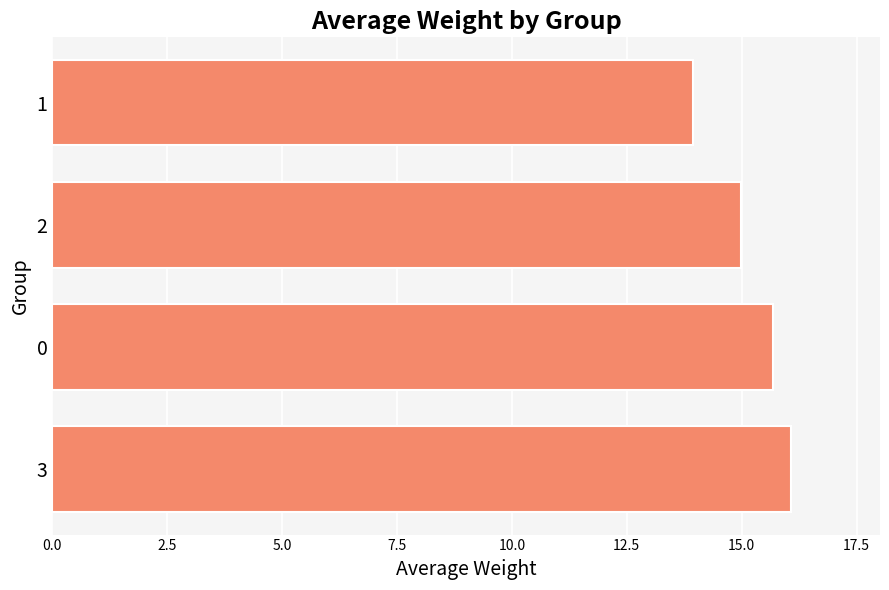

Rank the categories by value from highest to lowest.

3, 0, 2, 1